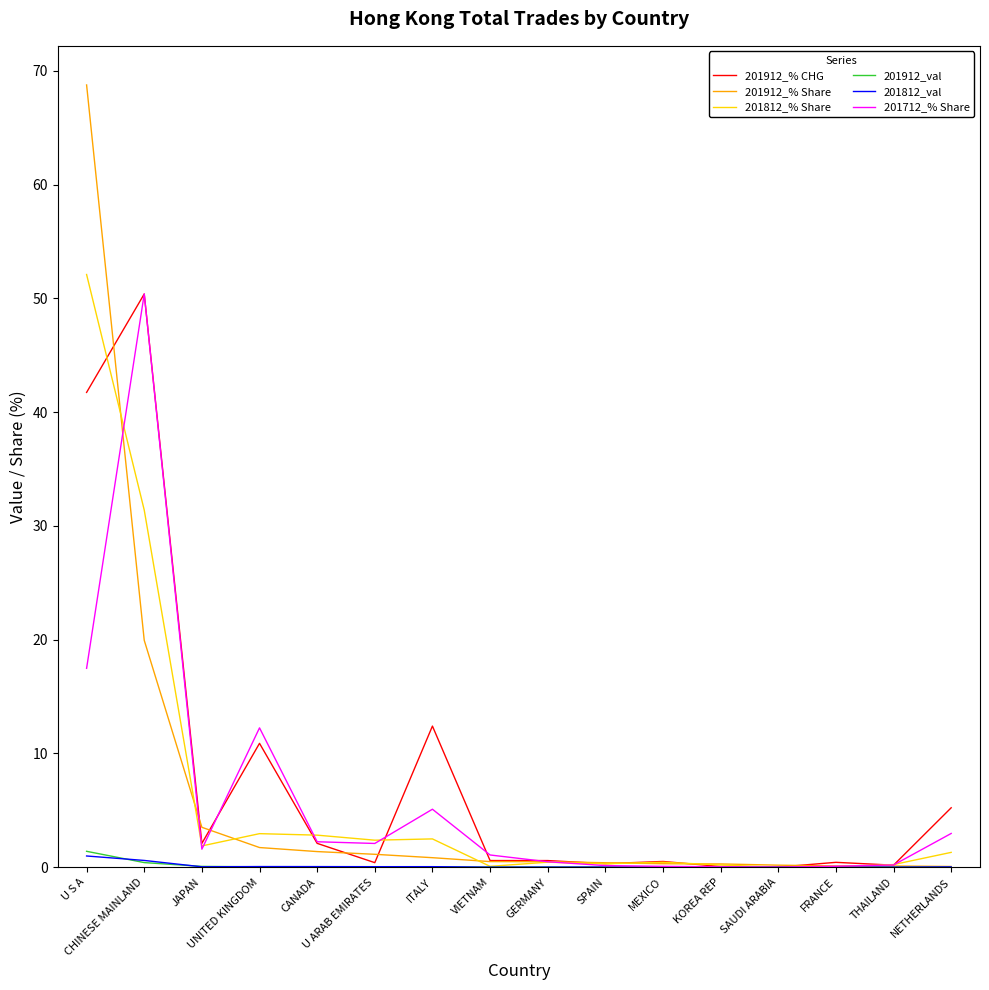

What is the greatest value displayed?

68.8